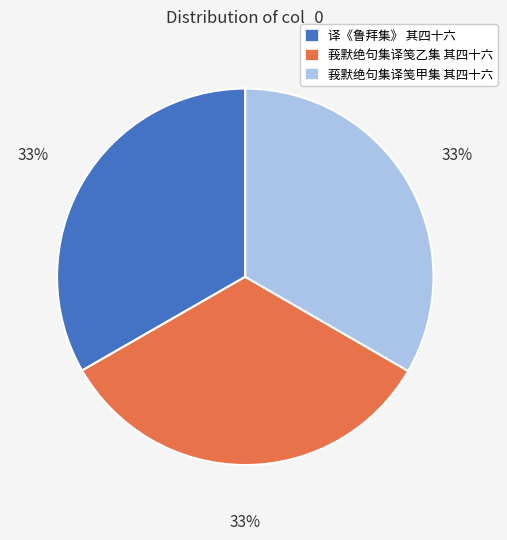

Do 莪默绝句集译笺乙集 其四十六 and 莪默绝句集译笺甲集 其四十六 together represent more than half of the pie?

Yes